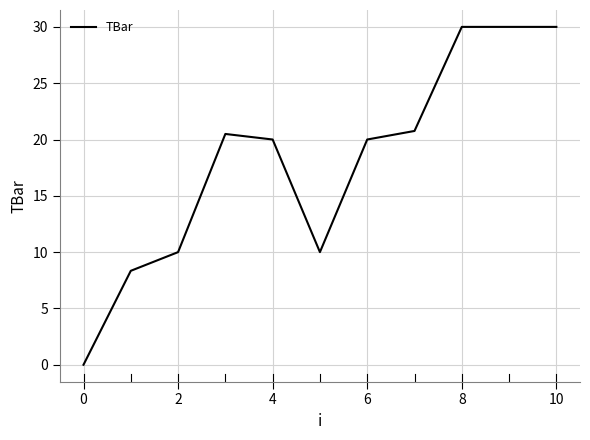

What is the difference between the maximum and minimum values?

30.0